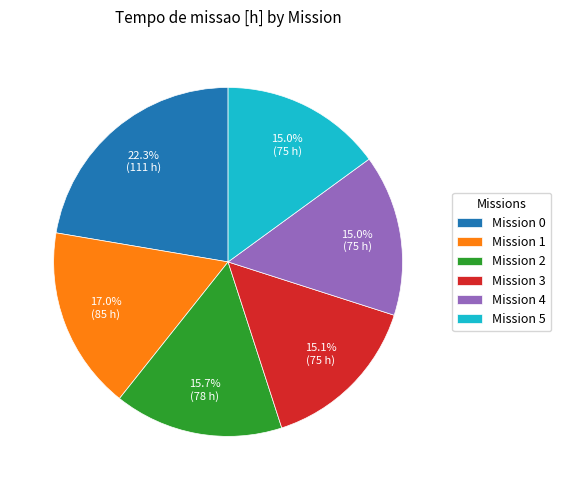

Which has a higher value, Mission 0 or Mission 2?

Mission 0